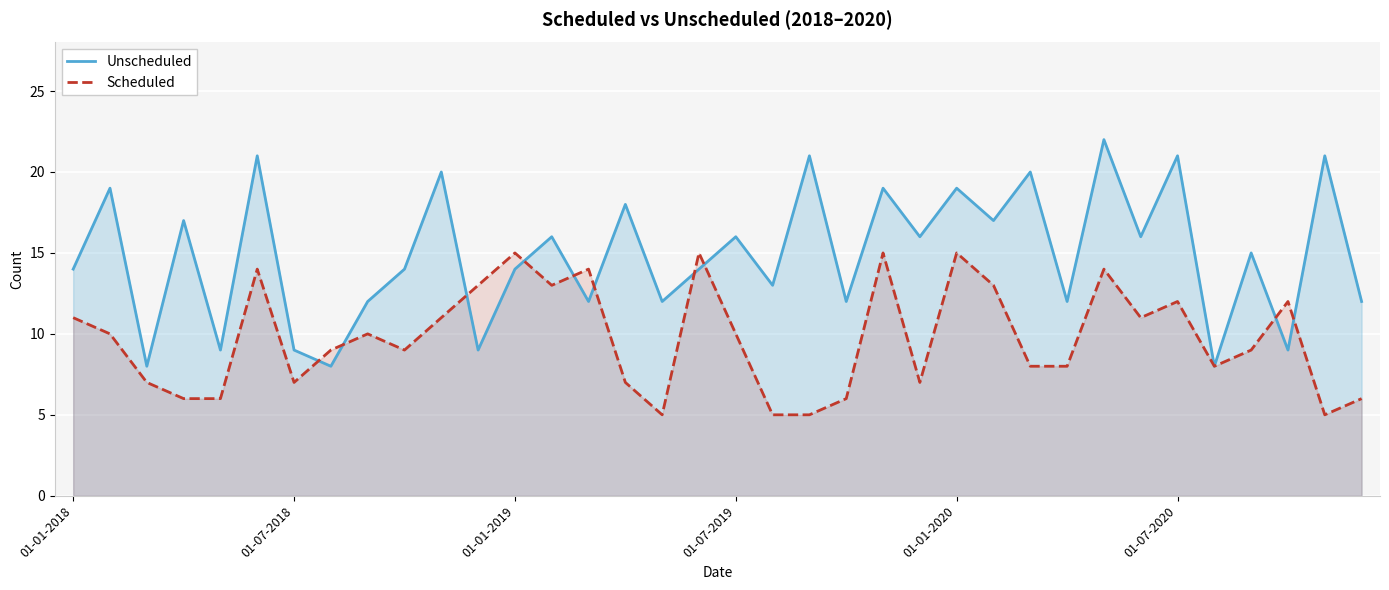

Rank the series by their maximum value, from lowest to highest.

Scheduled, Unscheduled